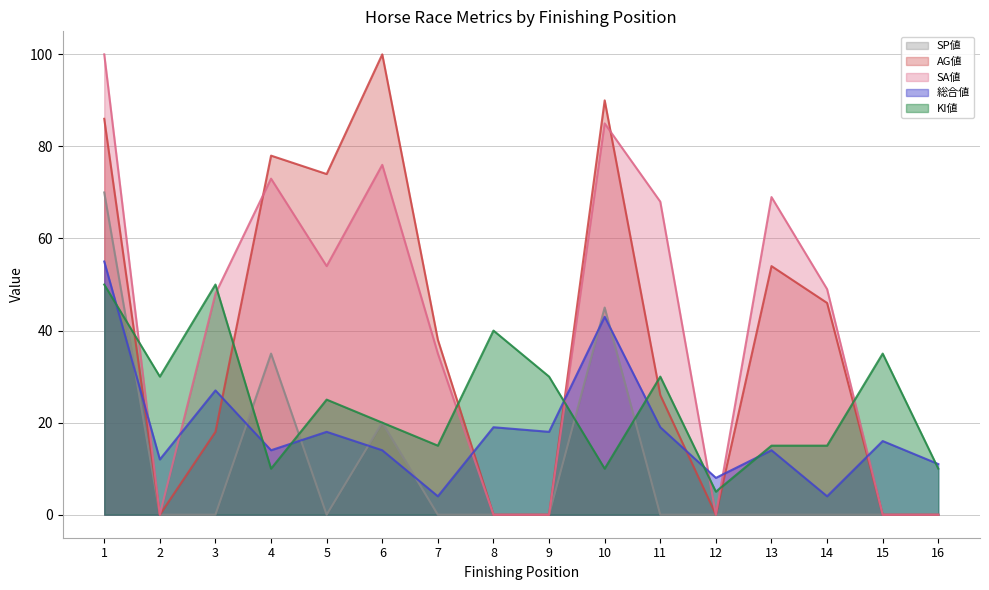

List the series in order of their peak value, highest first.

AG値, SA値, SP値, 総合値, KI値